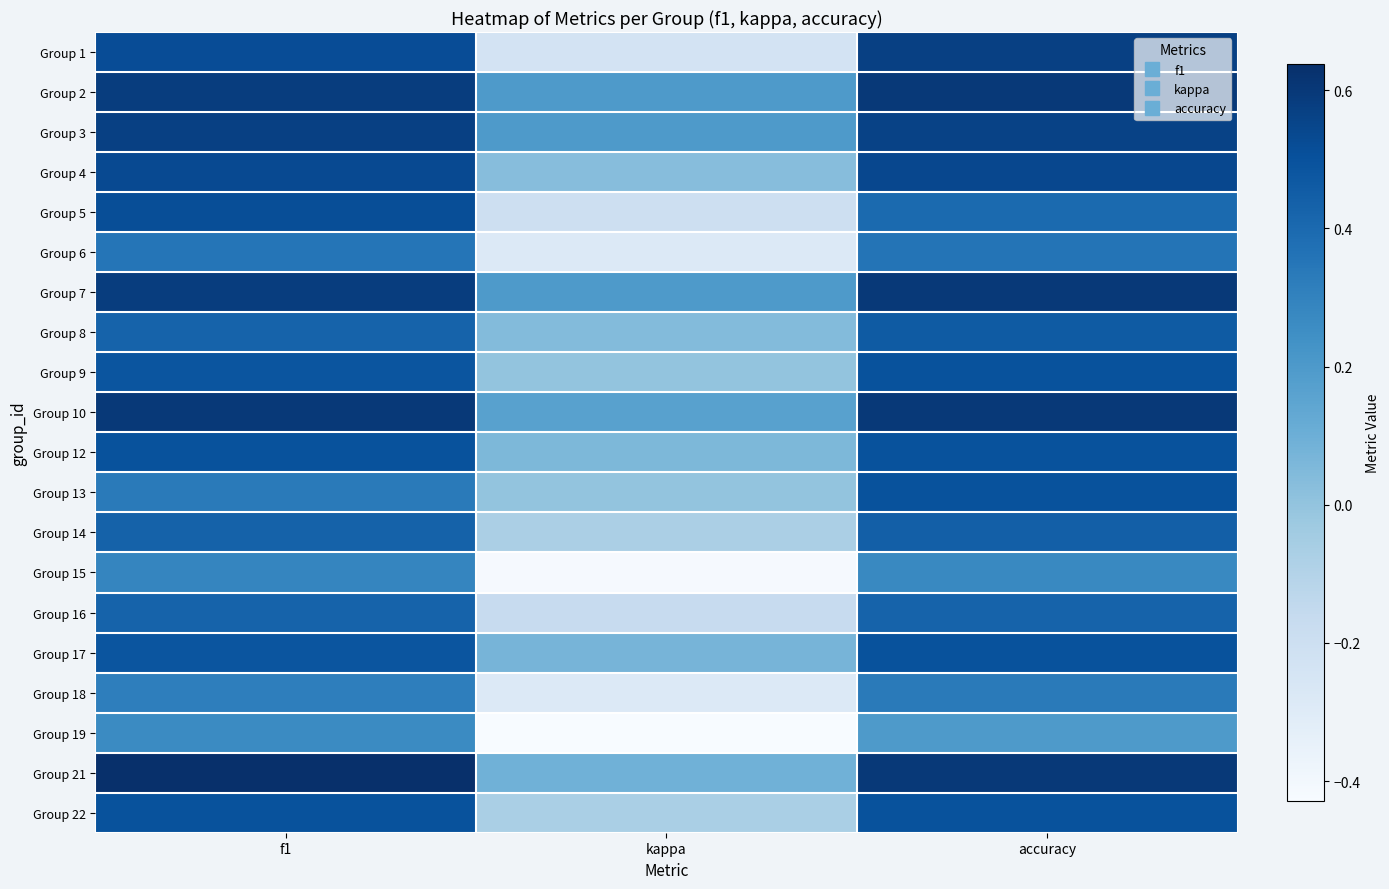

Which has a higher value, kappa or accuracy?

accuracy